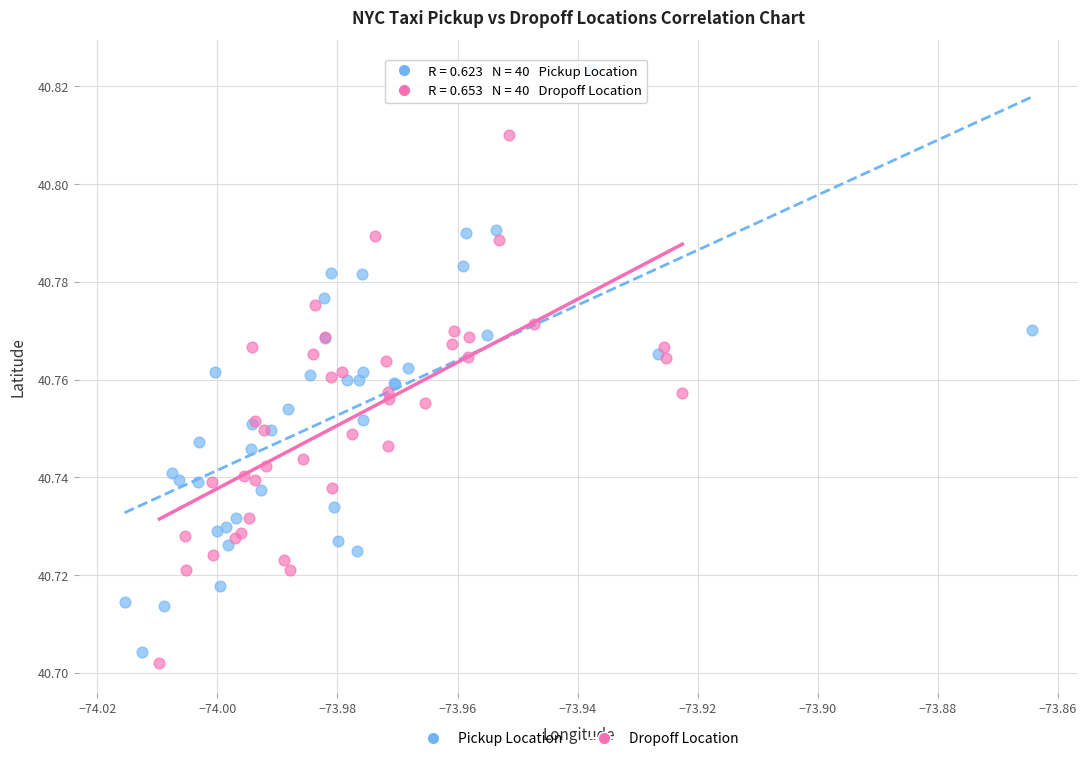

What are all the series names shown in the legend?

Pickup Location, Dropoff Location